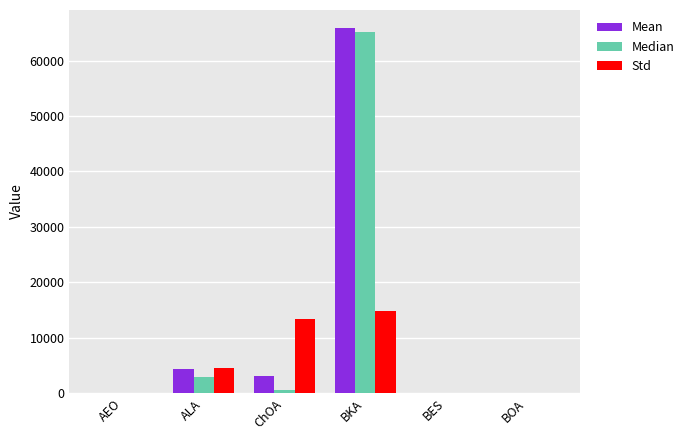

What is the difference between the Std values at BES and ALA?

4584.2